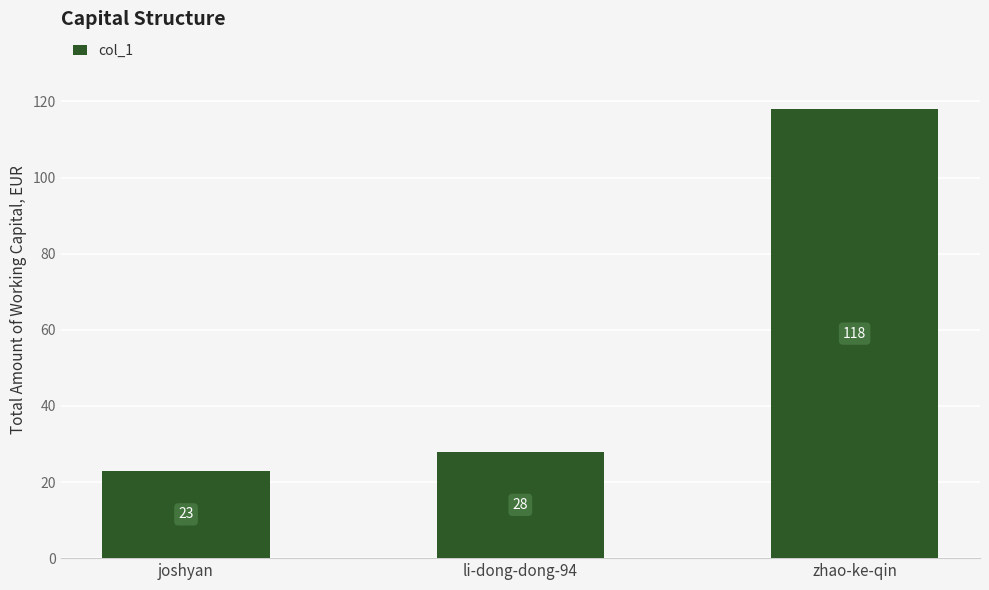

What position from the left is zhao-ke-qin?

3